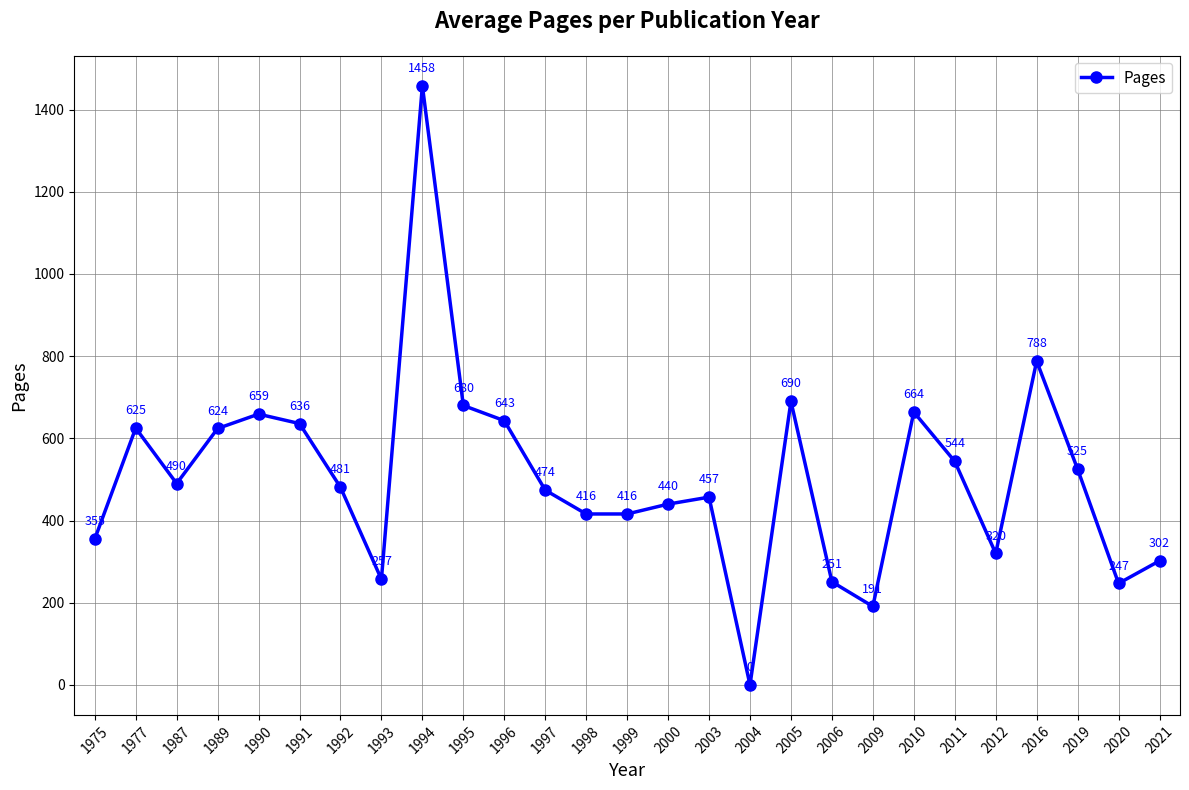

How many positive values are there?

26